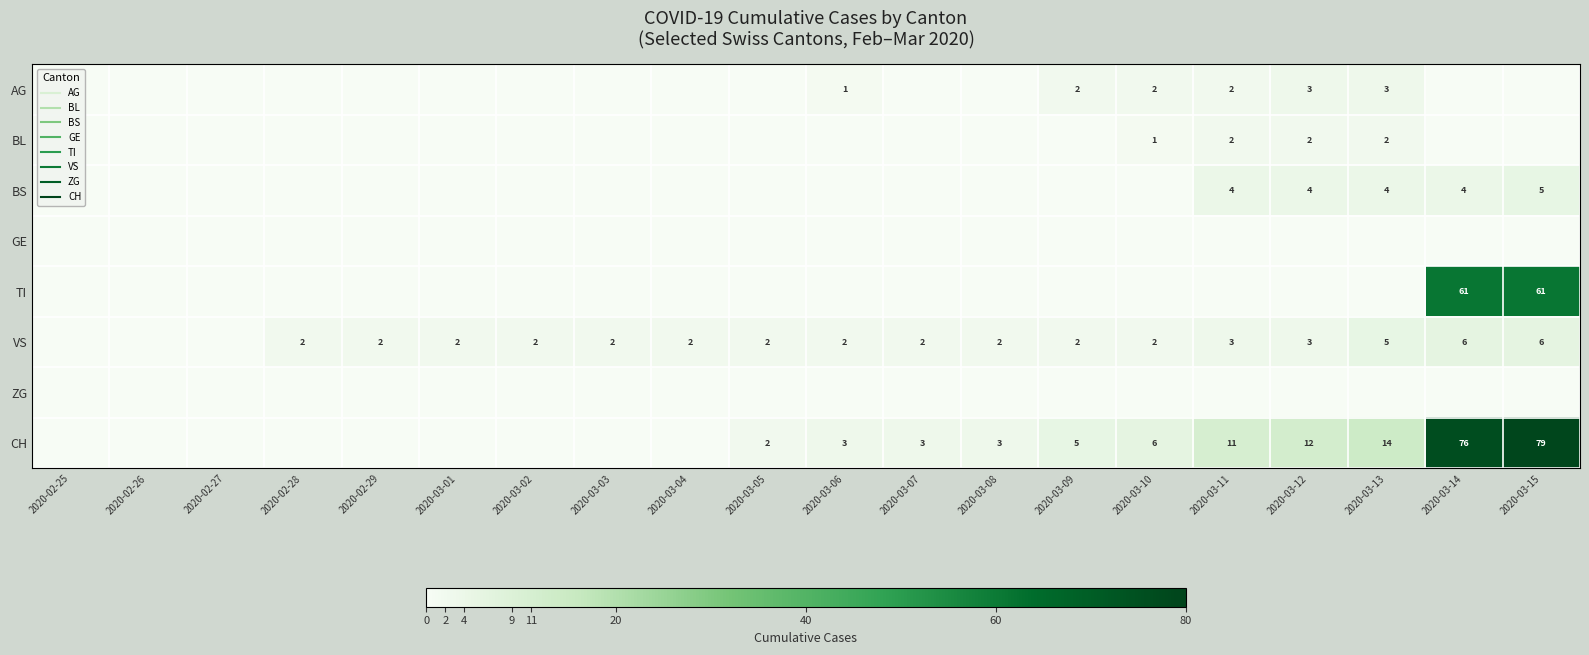

At how many categories does at least one series exceed 43?

2